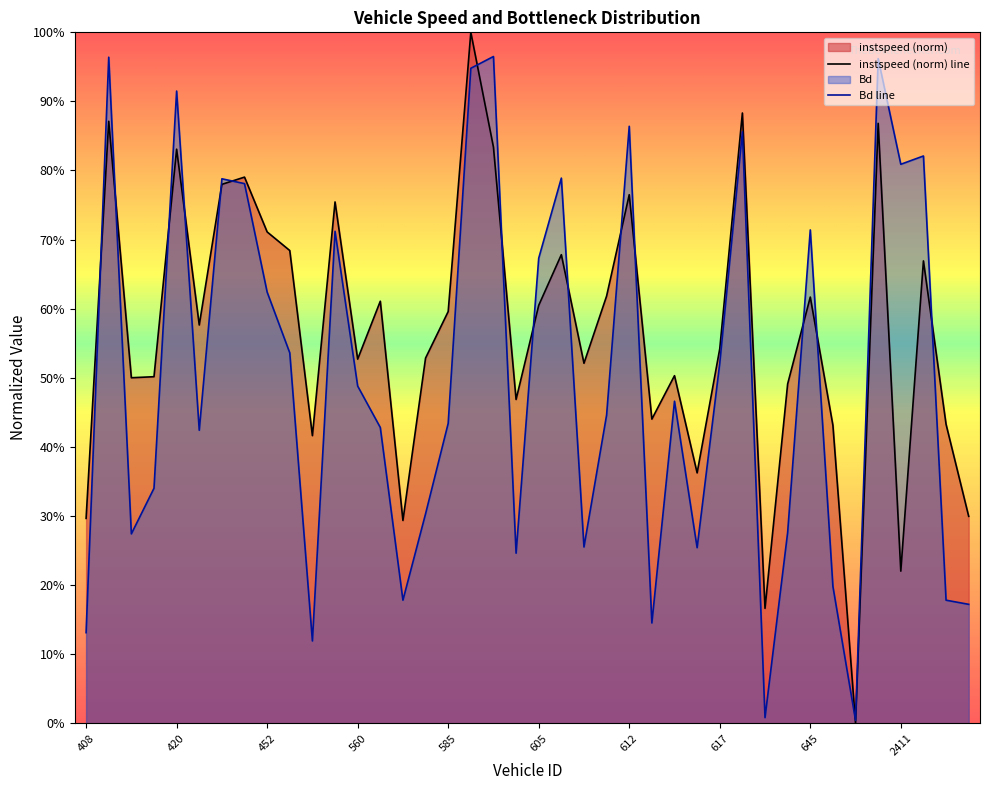

How many positive values does the instspeed series have?

39